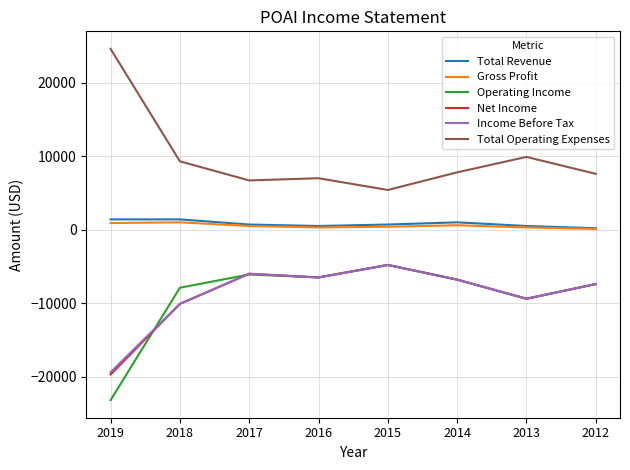

True or false: Operating Income and Gross Profit cross at least once.

False